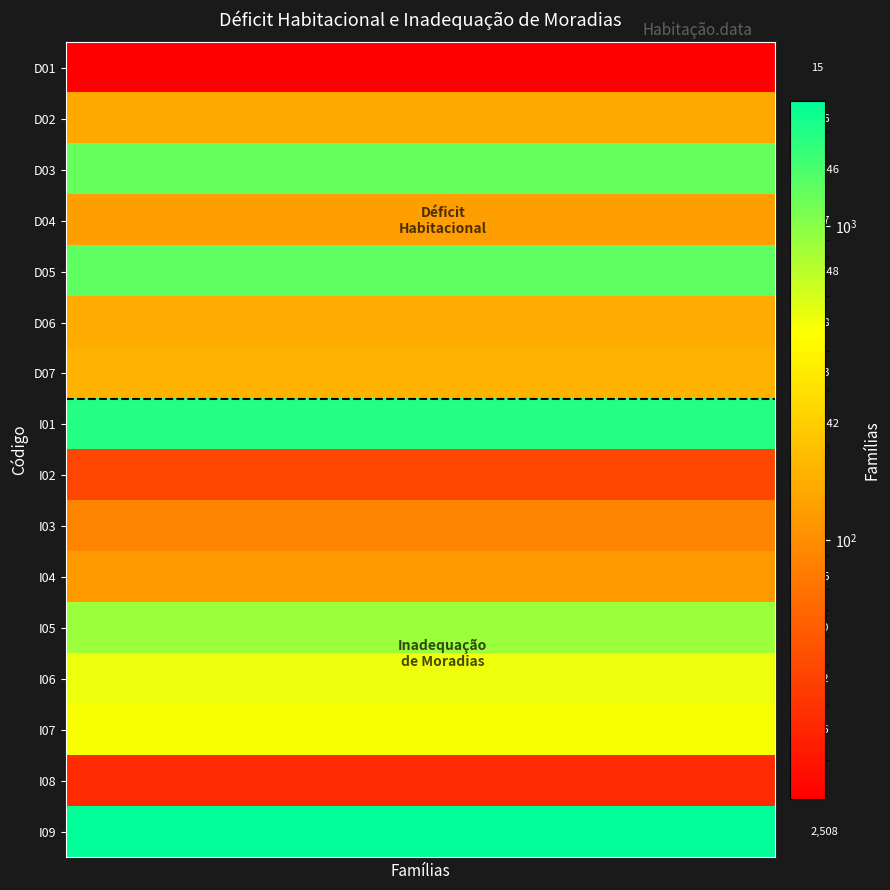

What is the spread (max minus min) of values at 8?

2493